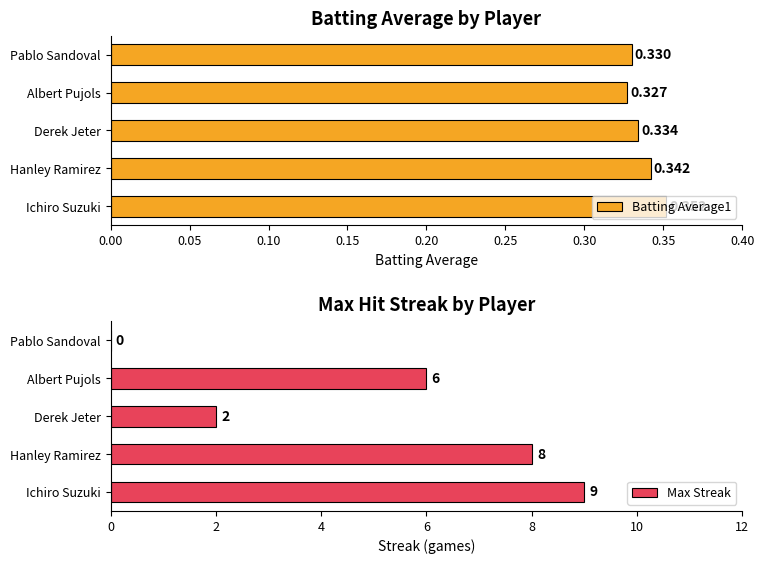

Rank the series by their maximum value, from lowest to highest.

Batting Average1, Max Streak